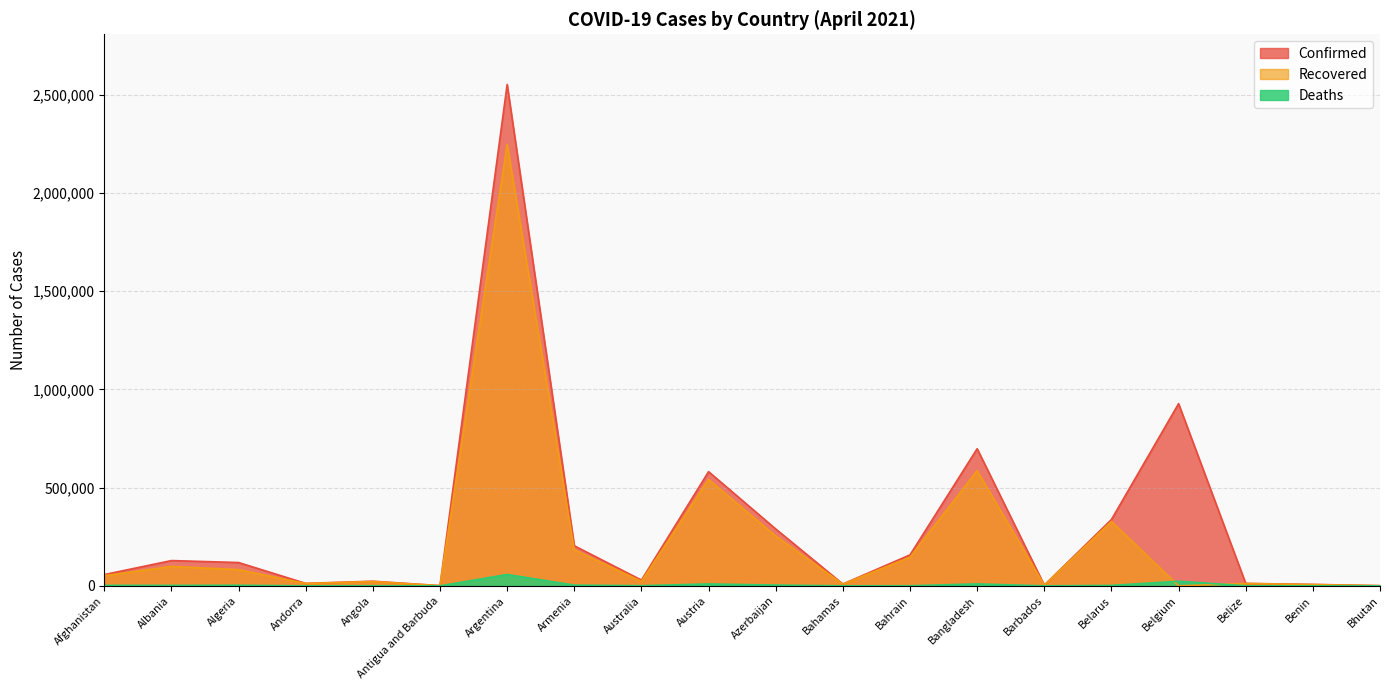

Does the chart have visible grid lines?

Yes